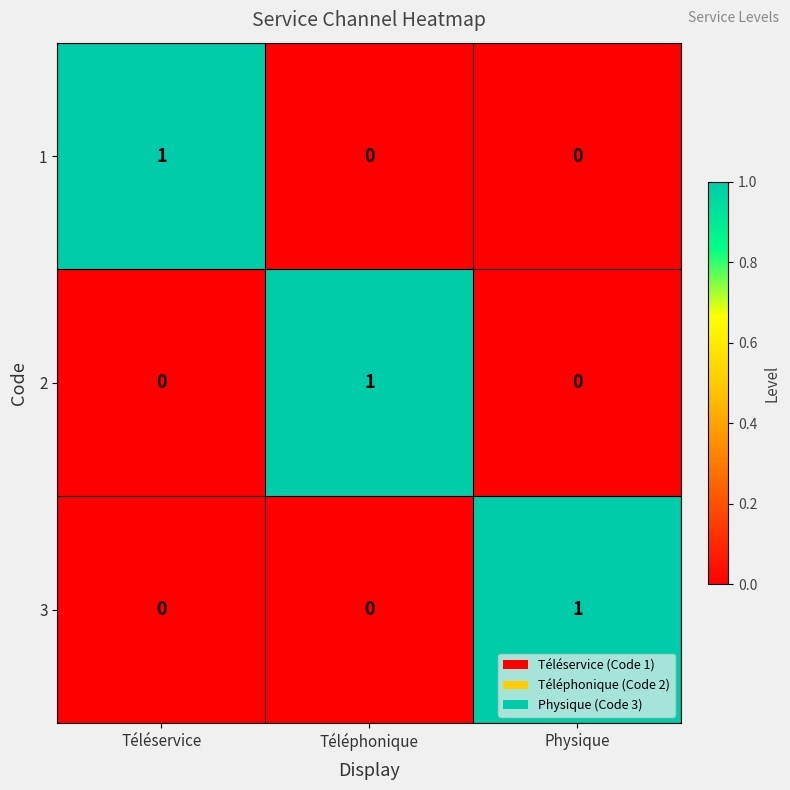

At how many categories does at least one series exceed 0?

3